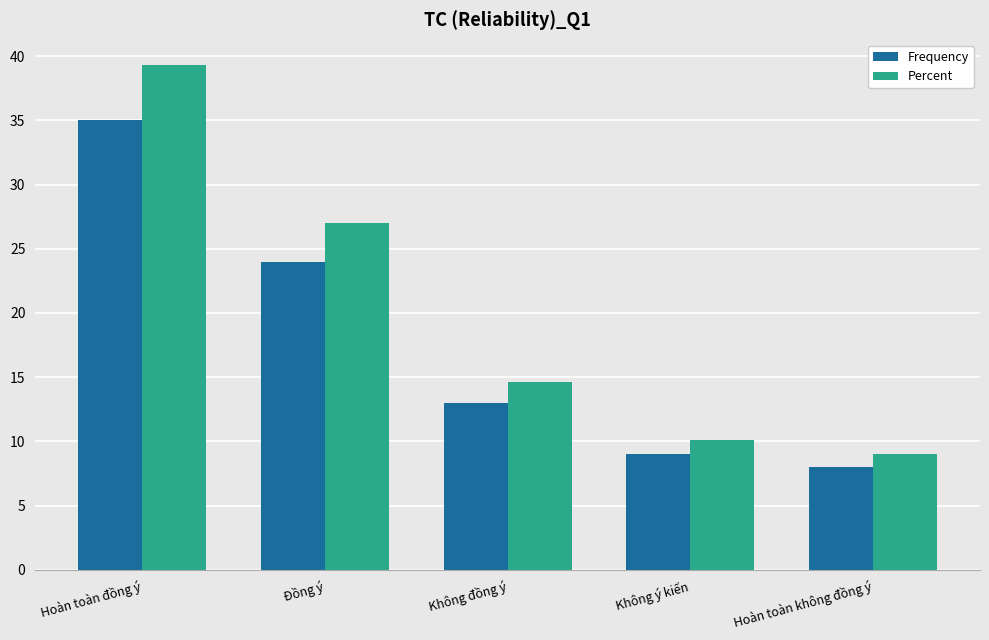

Where is Frequency nearest to the value 21?

Đồng ý